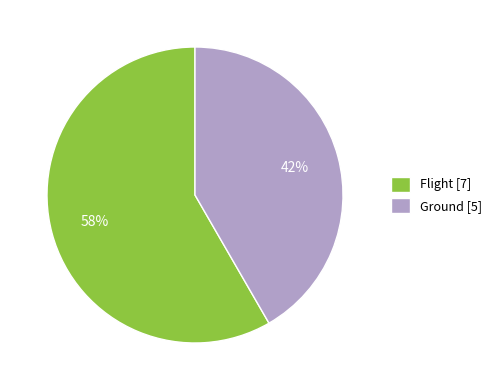

Which category accounts for the majority?

Flight